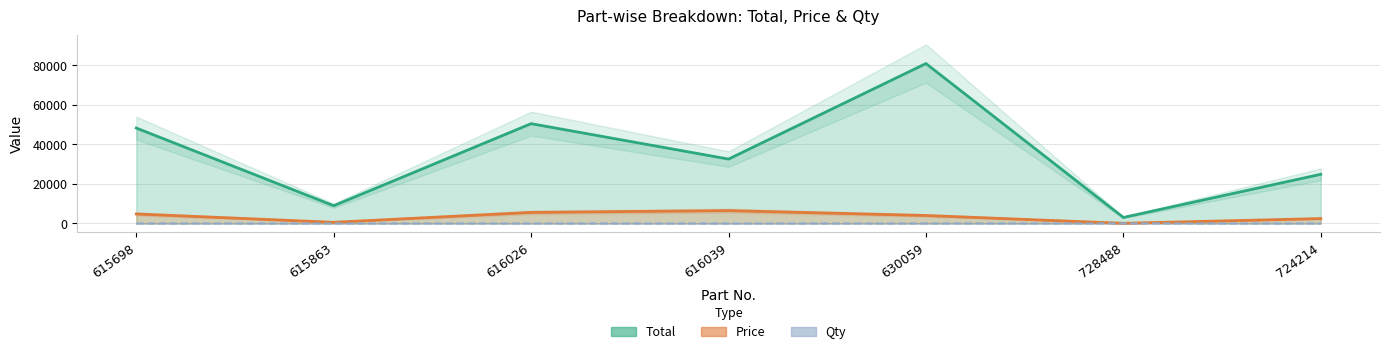

The value of Price at 630059 is 4048.0. True or false?

True